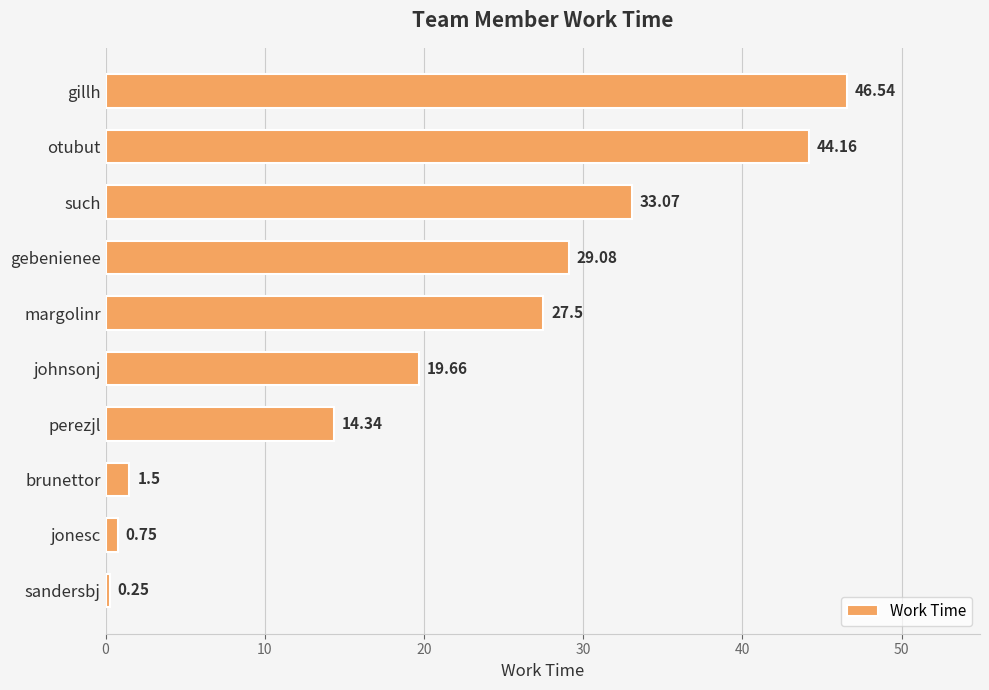

What is the difference between the maximum and minimum values?

46.3